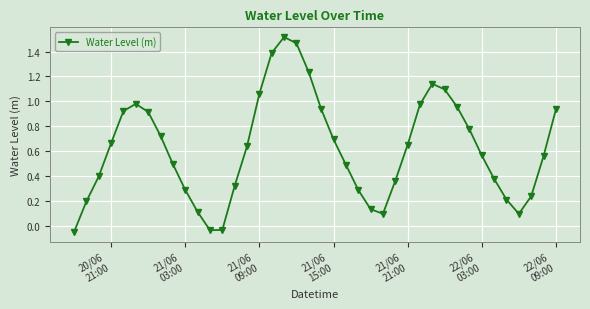

What is the difference between the maximum and minimum values?

1.6